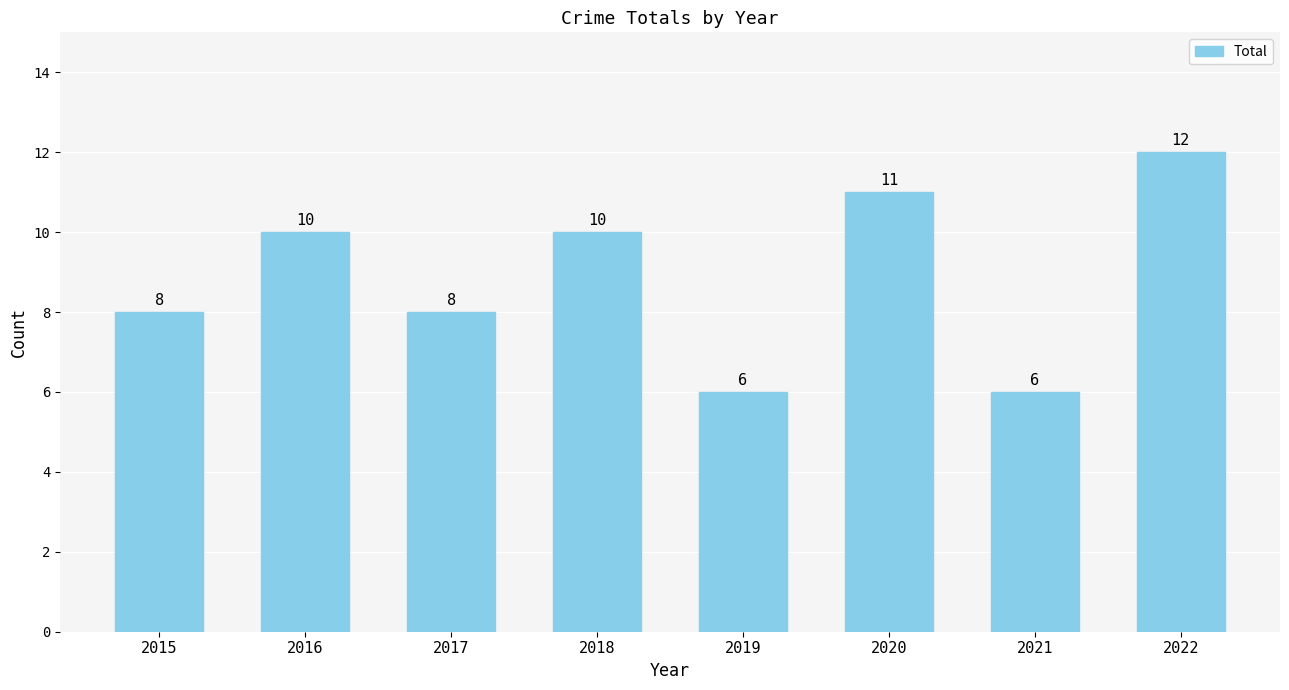

True or false: the data shows 20 at 2022.

False